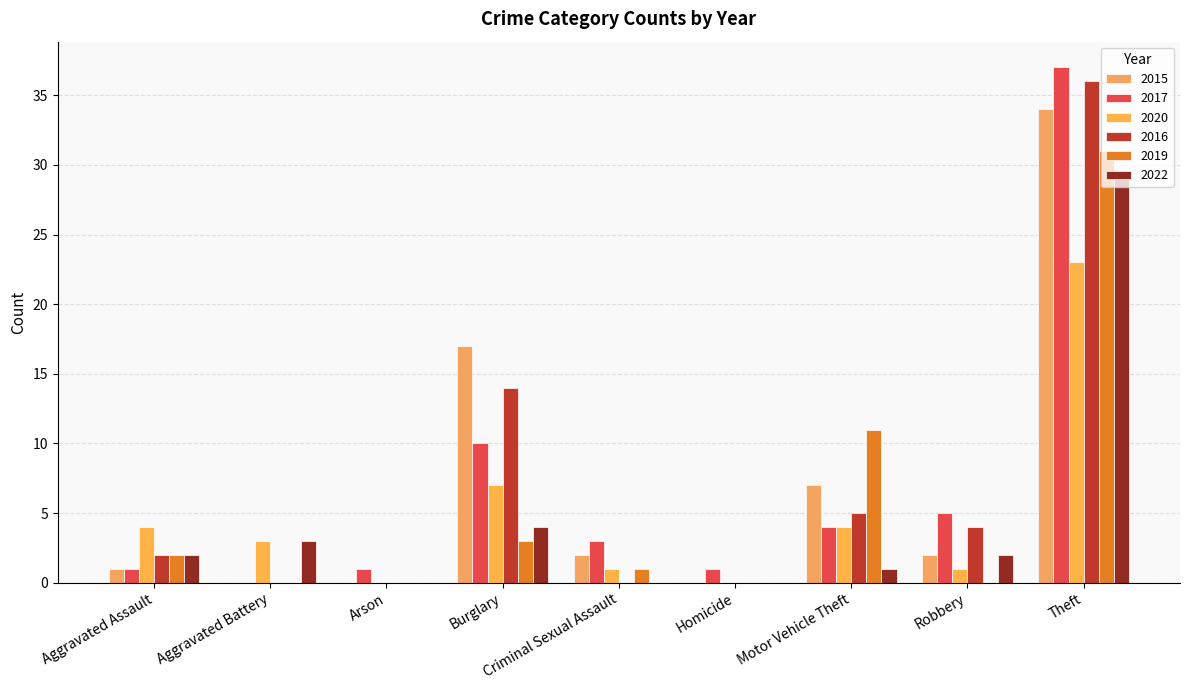

How many distinct data groups are displayed?

6